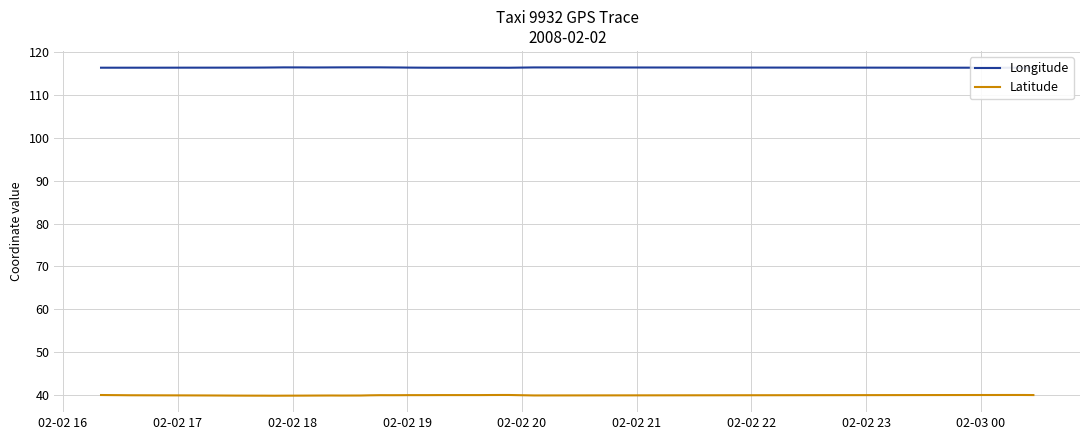

Count the number of categories in the chart.

40